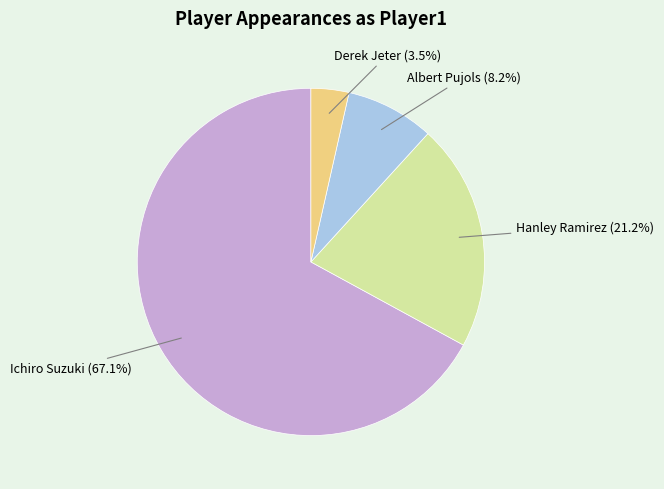

Which category has the biggest portion of the pie?

Ichiro Suzuki